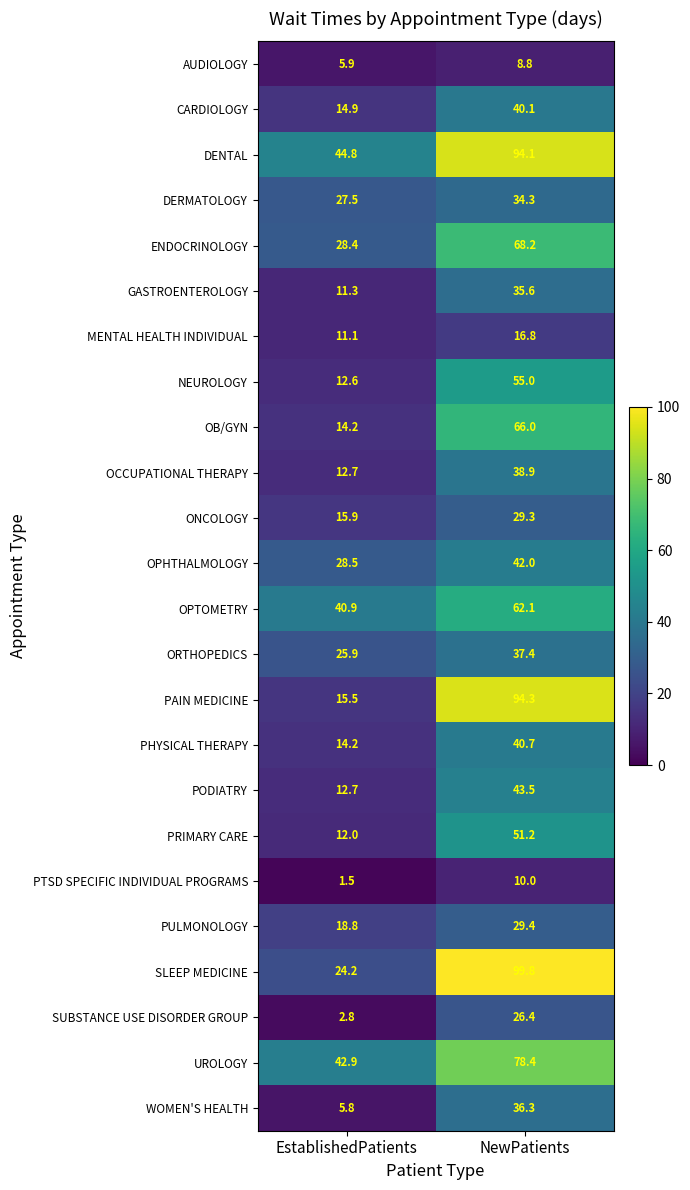

What is the total value across all series at EstablishedPatients?

445.0